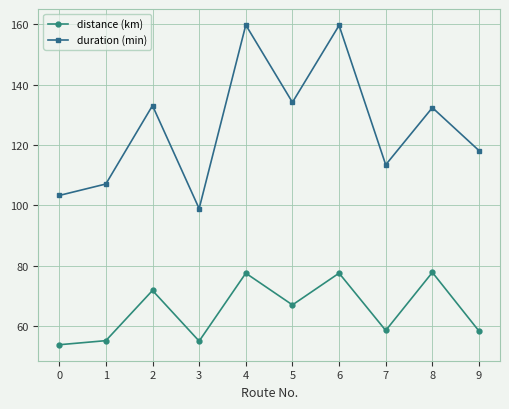

What is the difference between the second highest and minimum values in the duration (min) series?

60.7